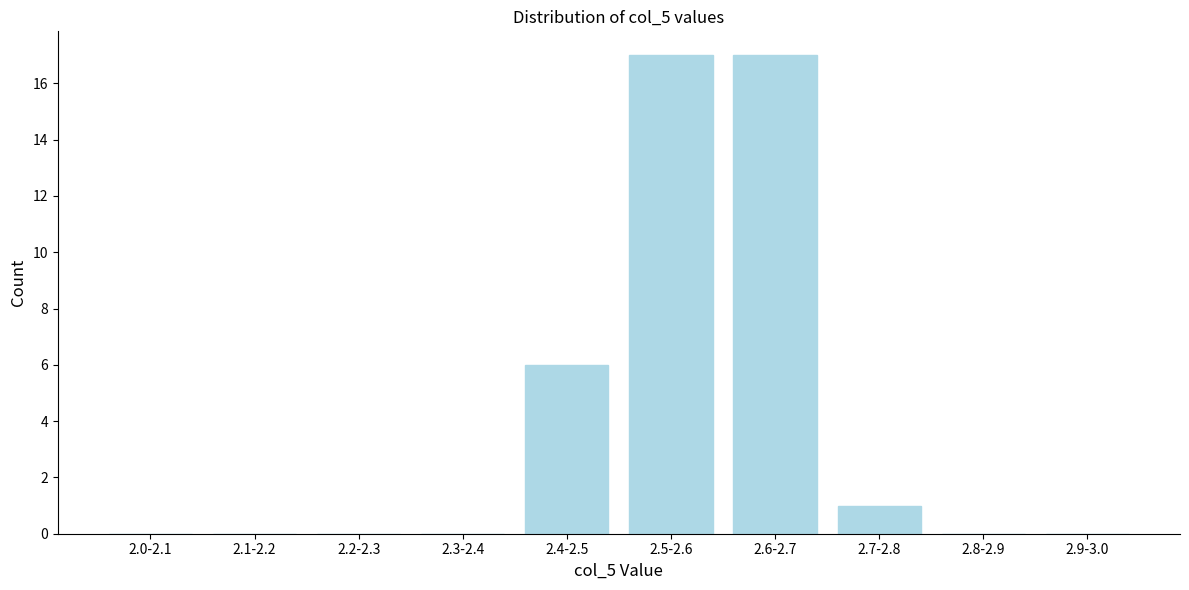

Reading left to right, list all the values displayed in this chart.

2.0-2.1=0	2.1-2.2=0	2.2-2.3=0	2.3-2.4=0	2.4-2.5=6	2.5-2.6=17	2.6-2.7=17	2.7-2.8=1	2.8-2.9=0	2.9-3.0=0